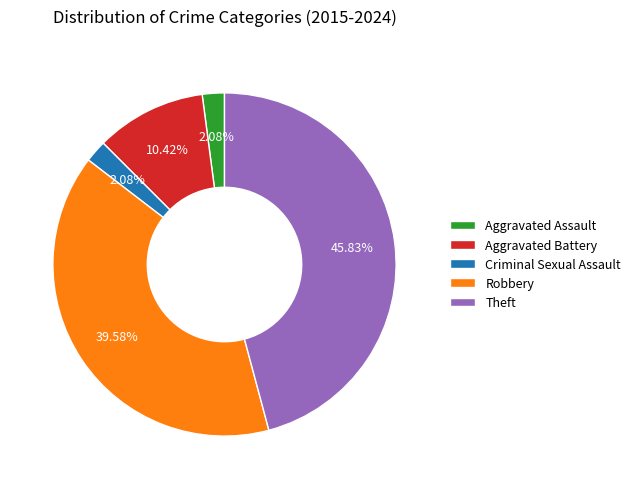

Which category has the biggest portion of the pie?

Theft